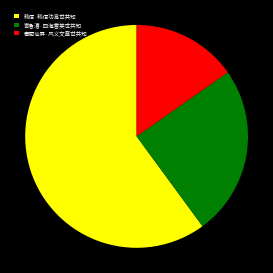

Do 韩信·韩信功高世共知 and 奉题仙屏·风义文章世共知 together represent more than half of the pie?

Yes